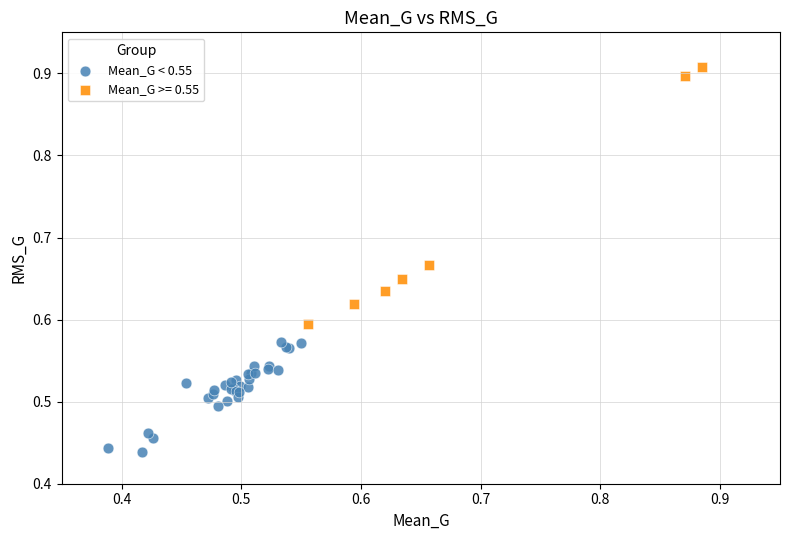

Which series reaches the minimum Y coordinate?

Mean_G < 0.55